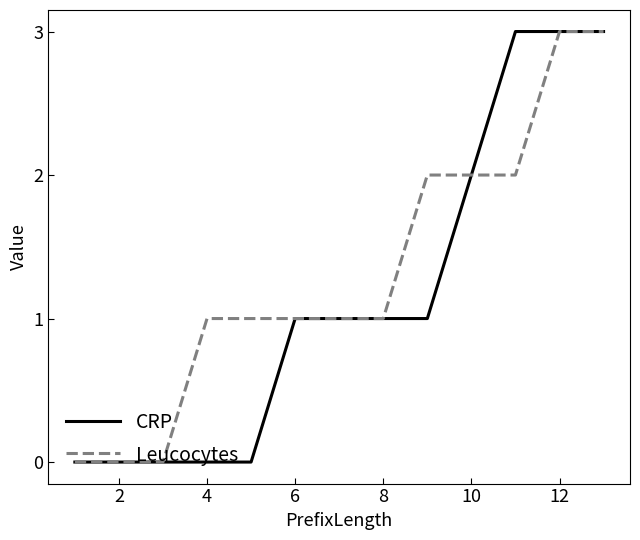

List the series in order of their overall mean, lowest first.

CRP, Leucocytes